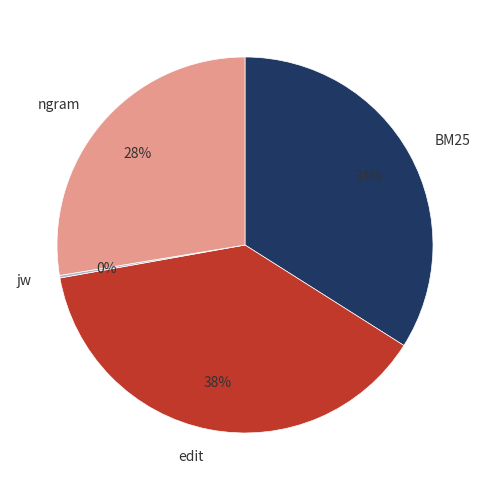

Is there any slice that represents more than half of the pie?

No